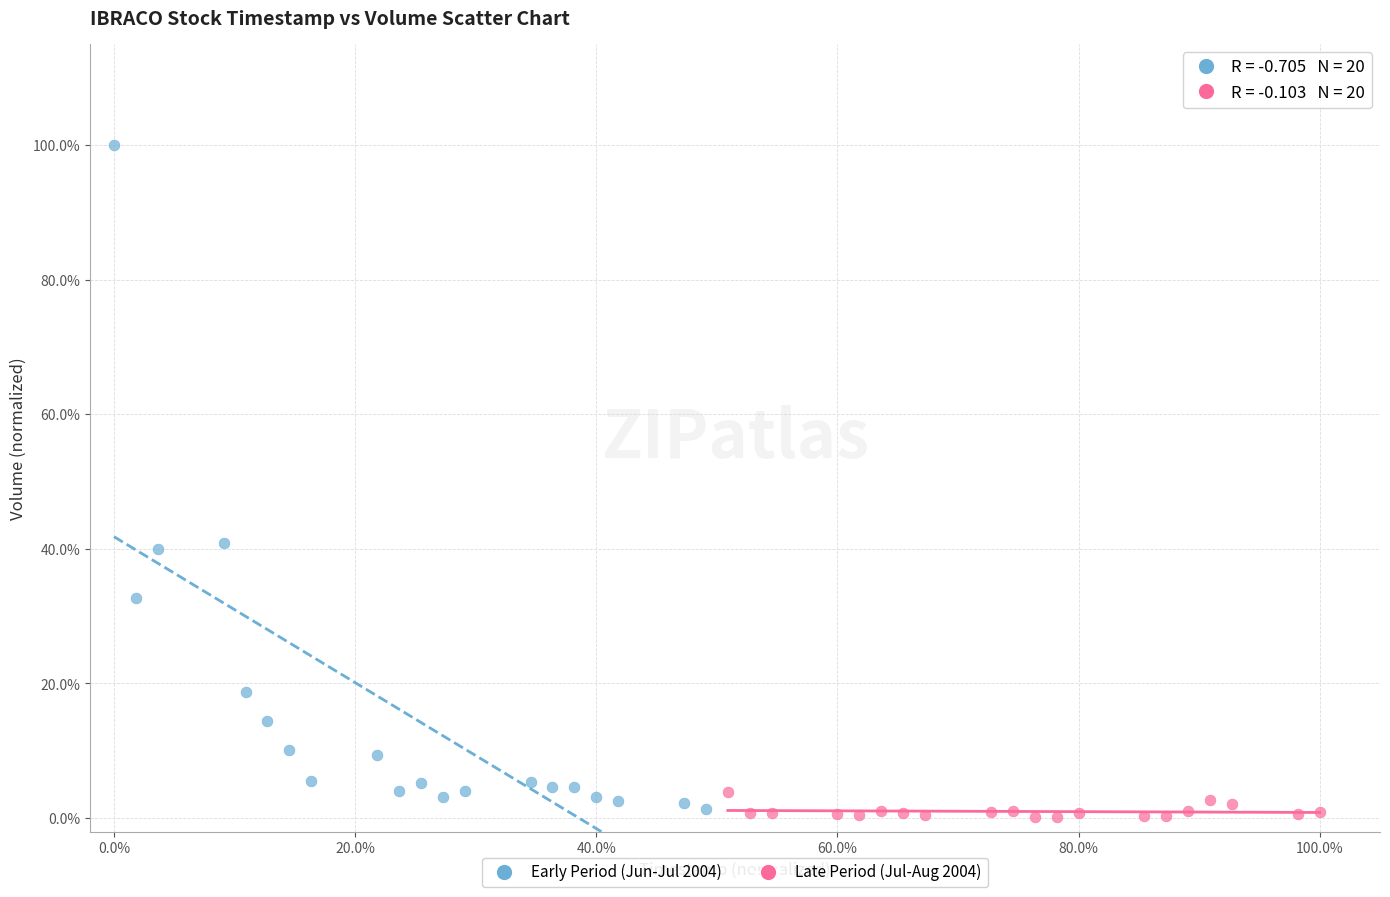

Which series reaches the maximum Y coordinate?

Early Period (Jun-Jul 2004)